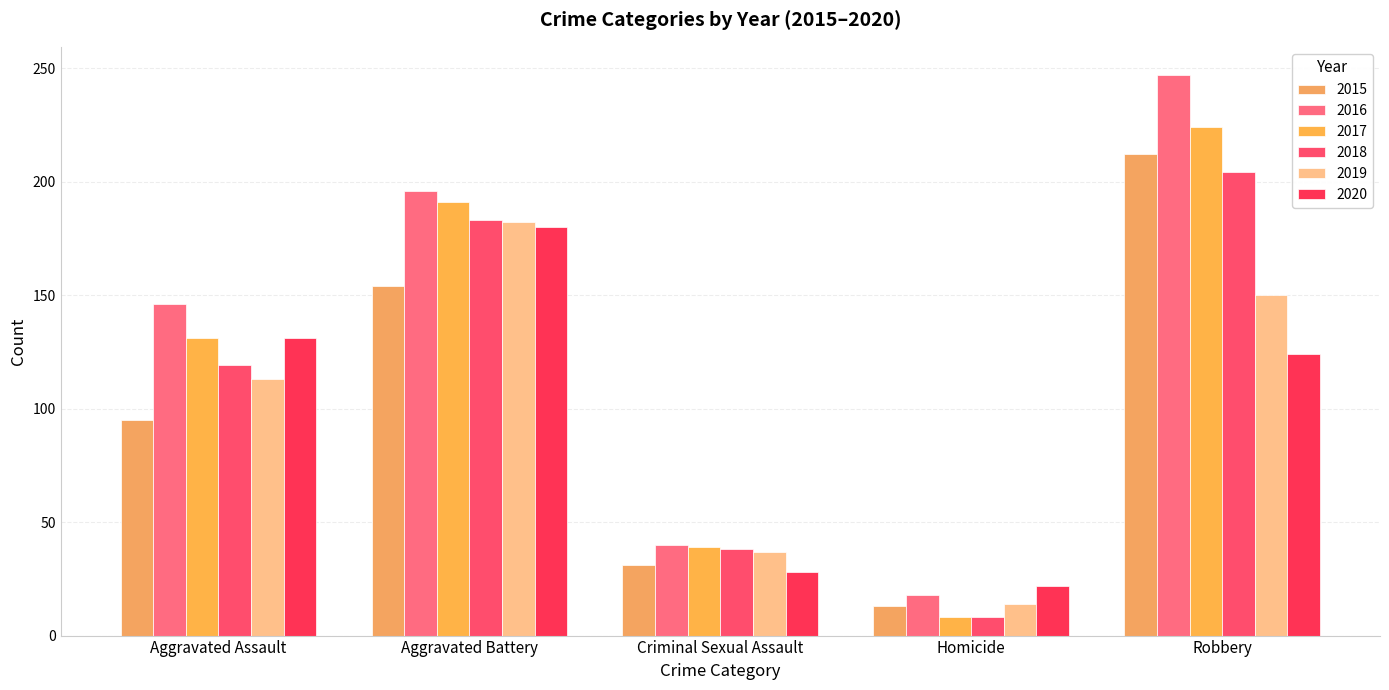

What is the label of the 2nd bar from the left?

Aggravated Battery